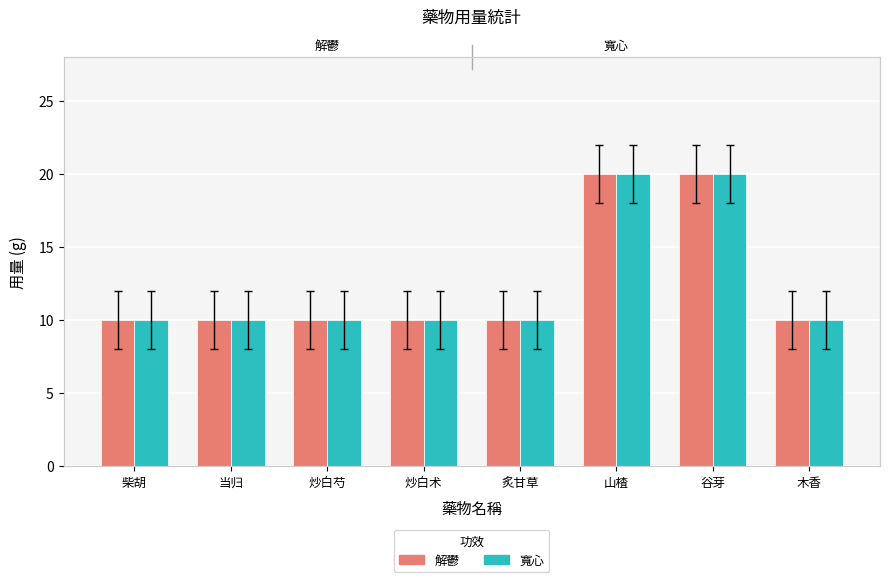

How many groups of bars are there?

8